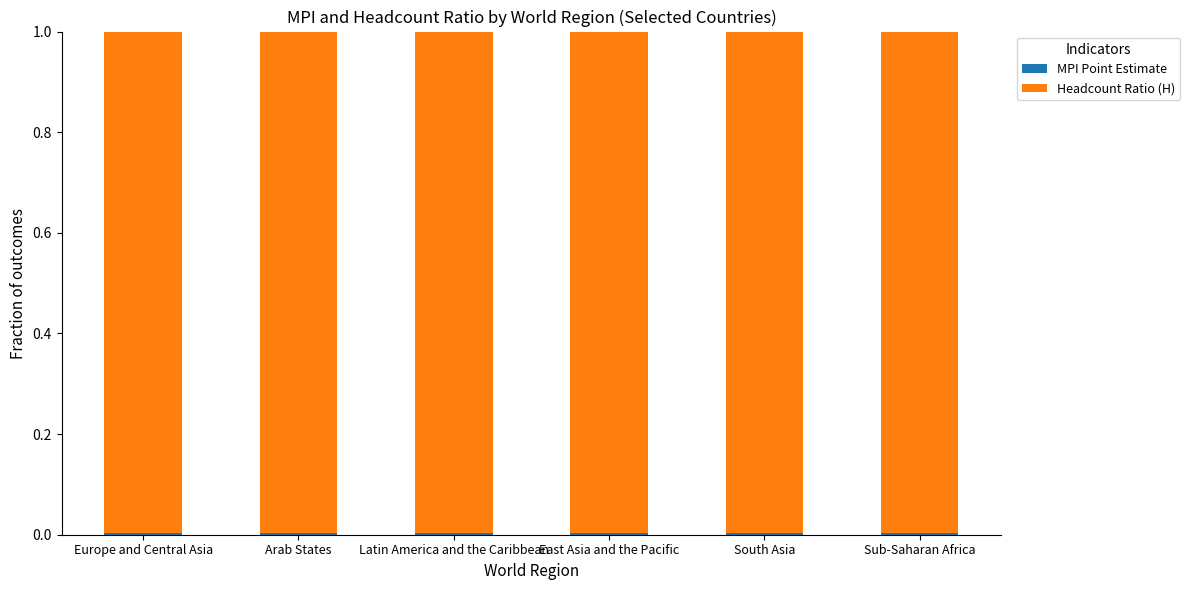

Count the number of categories in the chart.

6